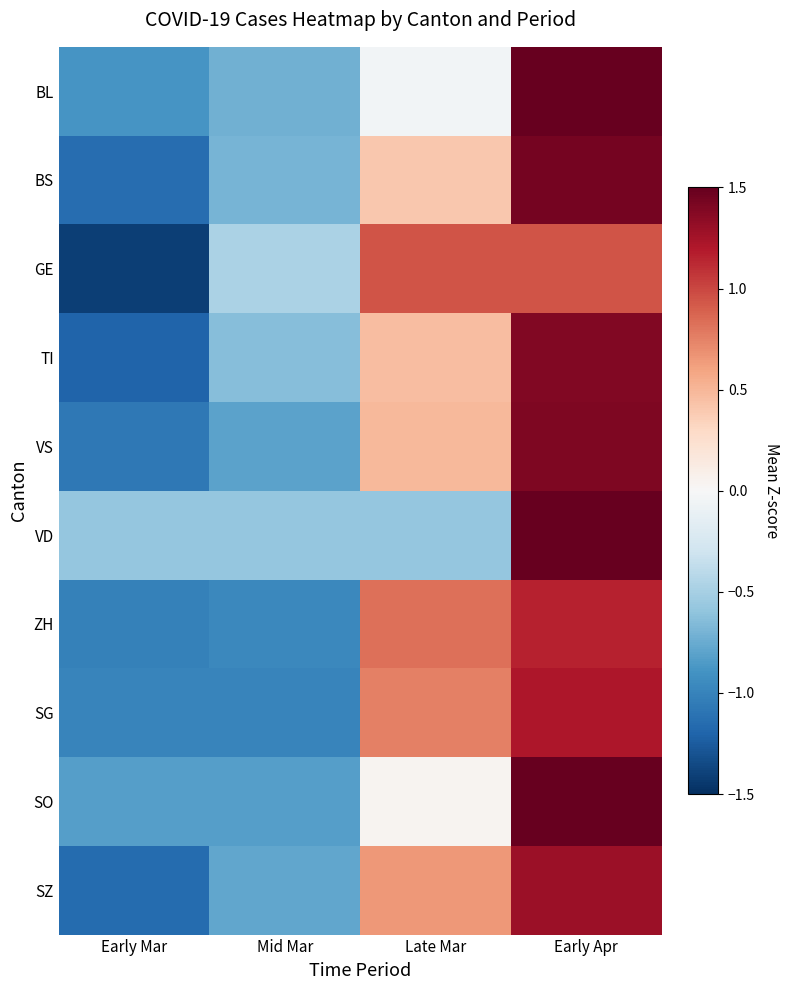

Reading right to left, list all the values displayed in this chart.

BL: Early Apr=1.6	Late Mar=-0.0	Mid Mar=-0.7	Early Mar=-0.9
BS: Early Apr=1.4	Late Mar=0.4	Mid Mar=-0.7	Early Mar=-1.1
GE: Early Apr=0.9	Late Mar=0.9	Mid Mar=-0.5	Early Mar=-1.4
TI: Early Apr=1.4	Late Mar=0.5	Mid Mar=-0.6	Early Mar=-1.2
VS: Early Apr=1.4	Late Mar=0.5	Mid Mar=-0.8	Early Mar=-1.1
VD: Early Apr=1.7	Late Mar=-0.6	Mid Mar=-0.6	Early Mar=-0.6
ZH: Early Apr=1.2	Late Mar=0.8	Mid Mar=-1.0	Early Mar=-1.0
SG: Early Apr=1.2	Late Mar=0.8	Mid Mar=-1.0	Early Mar=-1.0
SO: Early Apr=1.6	Late Mar=0.0	Mid Mar=-0.8	Early Mar=-0.8
SZ: Early Apr=1.3	Late Mar=0.6	Mid Mar=-0.8	Early Mar=-1.2